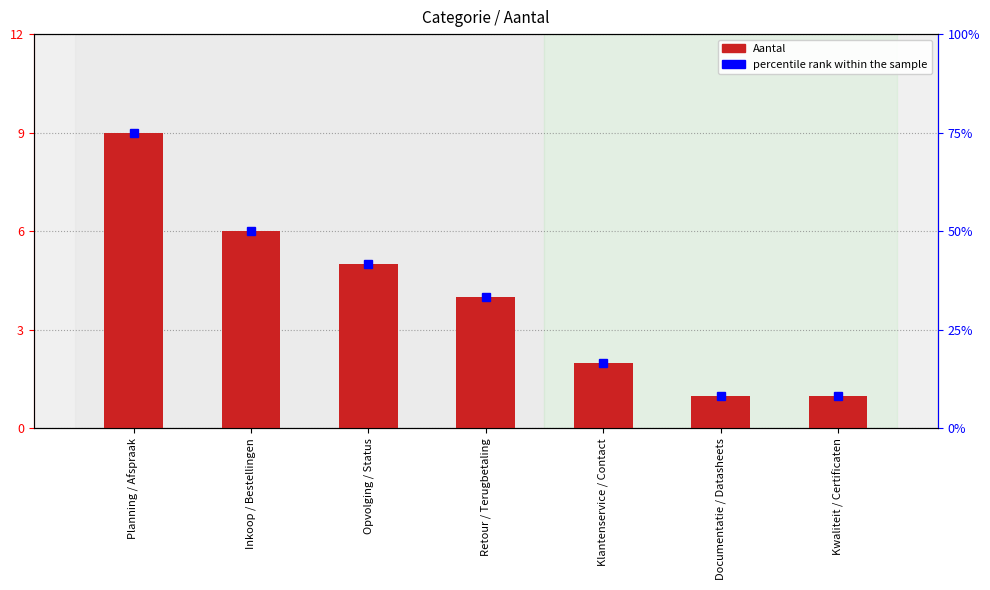

List the labels in order of value, smallest first.

Documentatie / Datasheets, Kwaliteit / Certificaten, Klantenservice / Contact, Retour / Terugbetaling, Opvolging / Status, Inkoop / Bestellingen, Planning / Afspraak